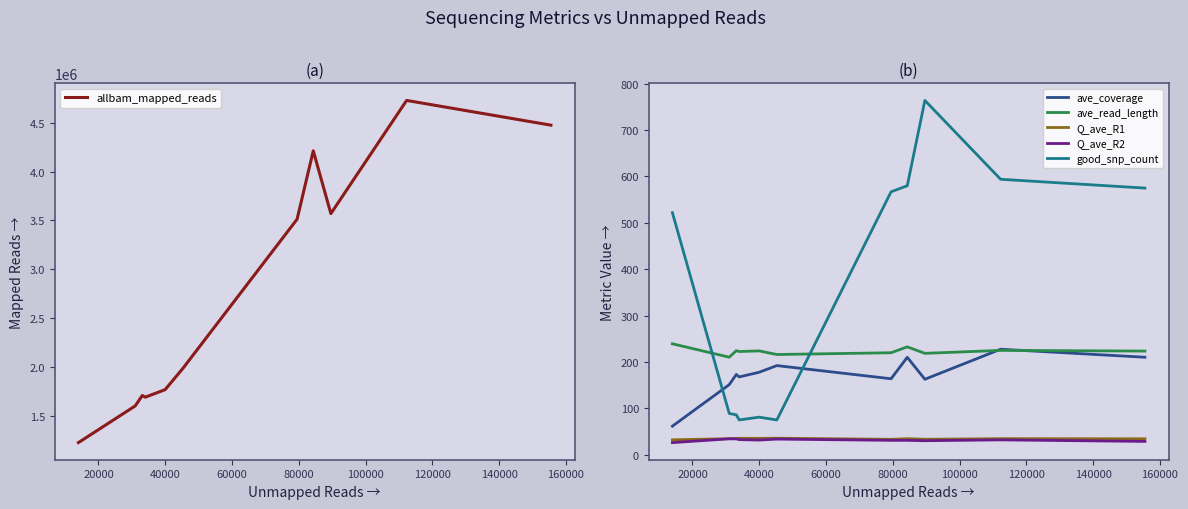

True or false: ave_read_length and good_snp_count cross at least once.

True